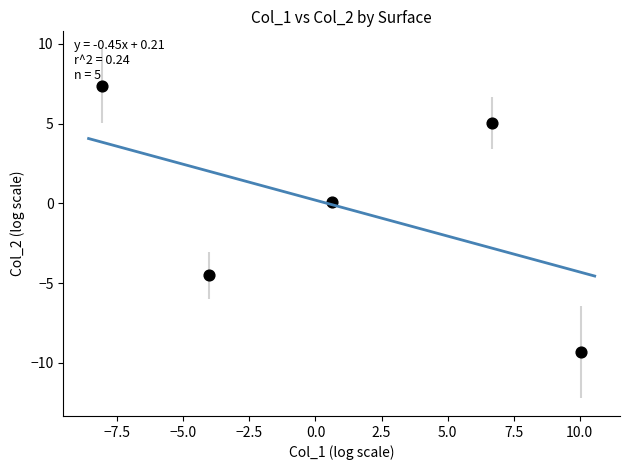

What is the range of Y values (max minus min)?

16.7